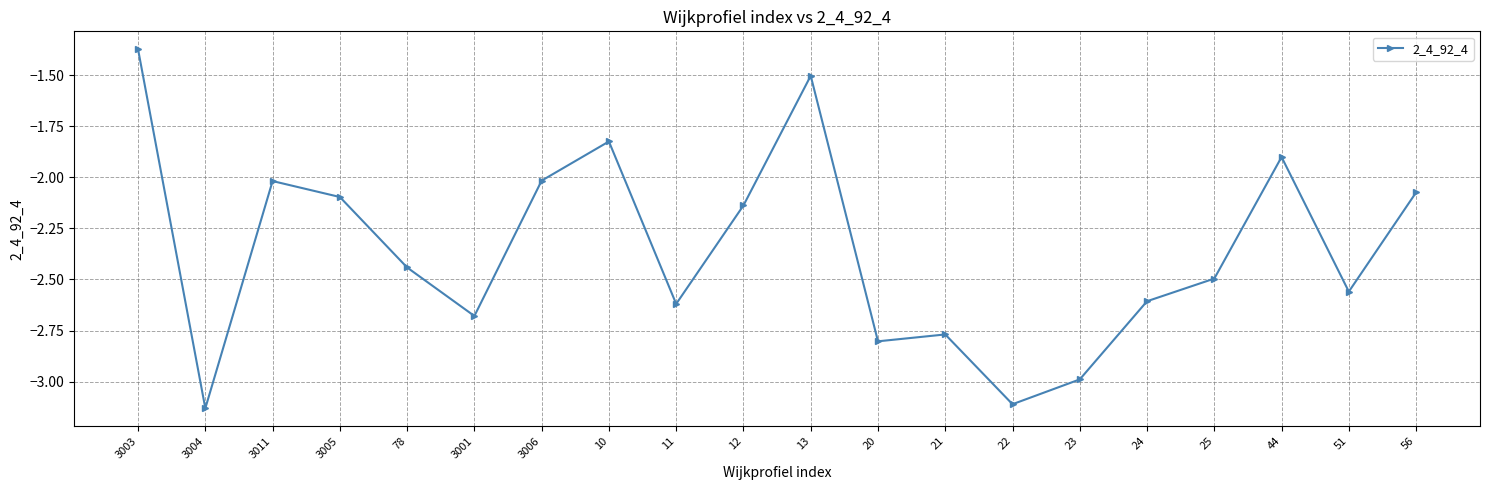

At which category does the chart reach its peak across all series?

3003